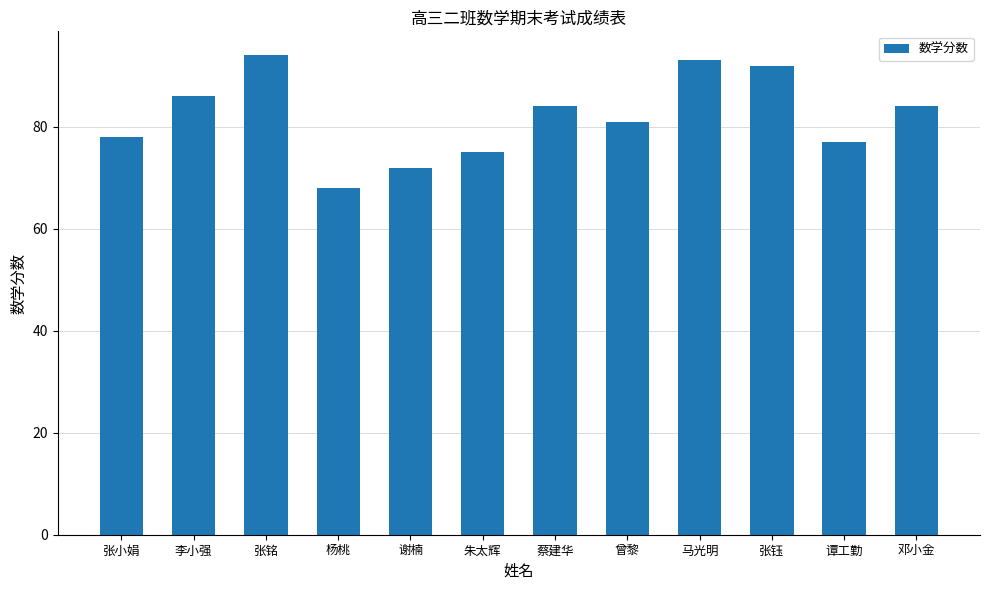

What is the change in value from 谢楠 to 曾黎?

+9